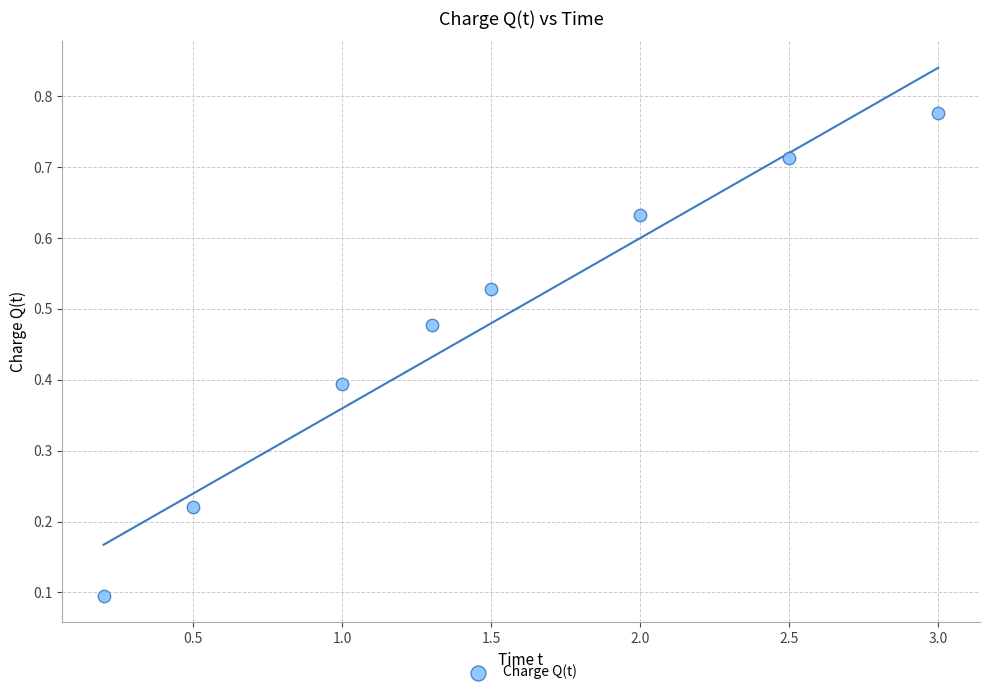

What is the range of X values (max minus min)?

2.8